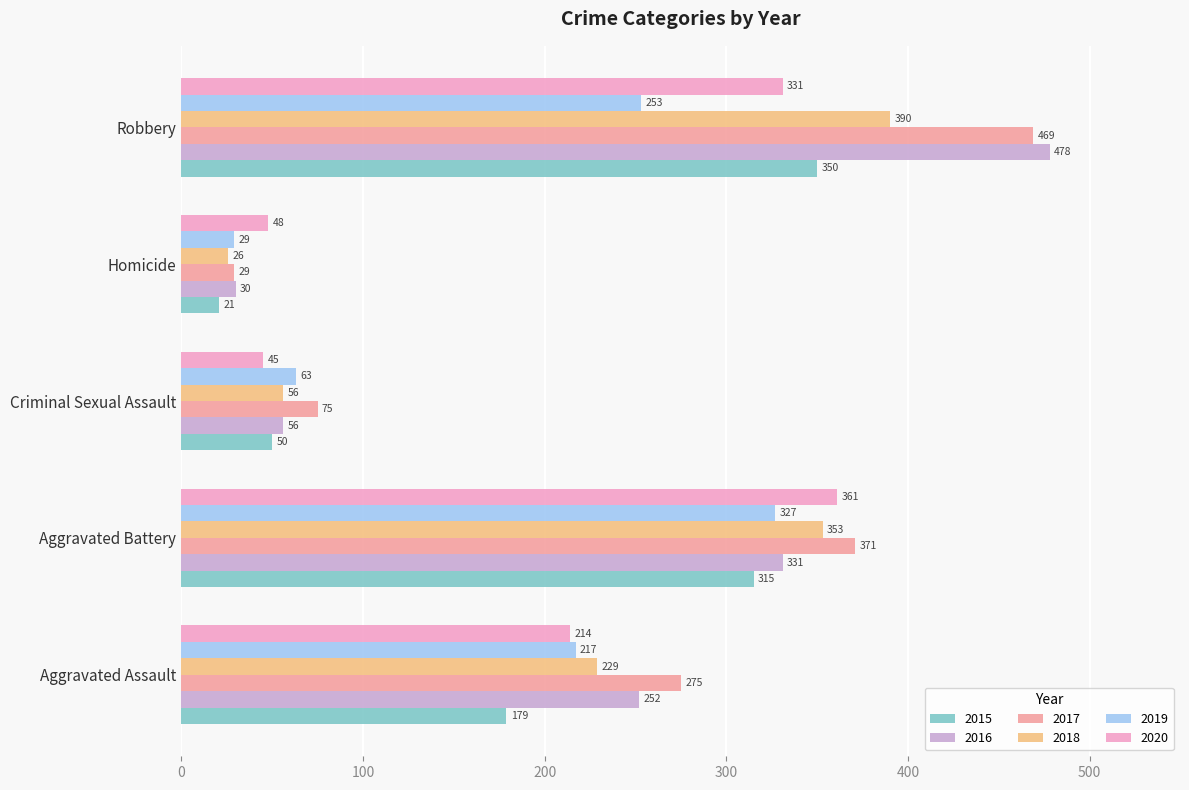

Rank the categories by 2015 value from highest to lowest.

Robbery, Aggravated Battery, Aggravated Assault, Criminal Sexual Assault, Homicide